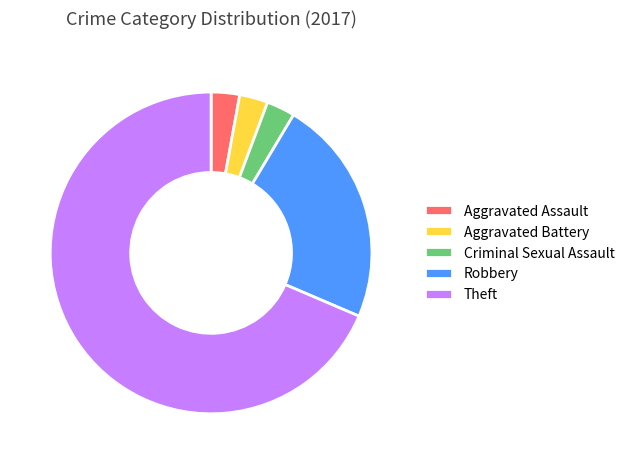

Approximately how many times larger is the value at Criminal Sexual Assault compared to Aggravated Battery?

1.0